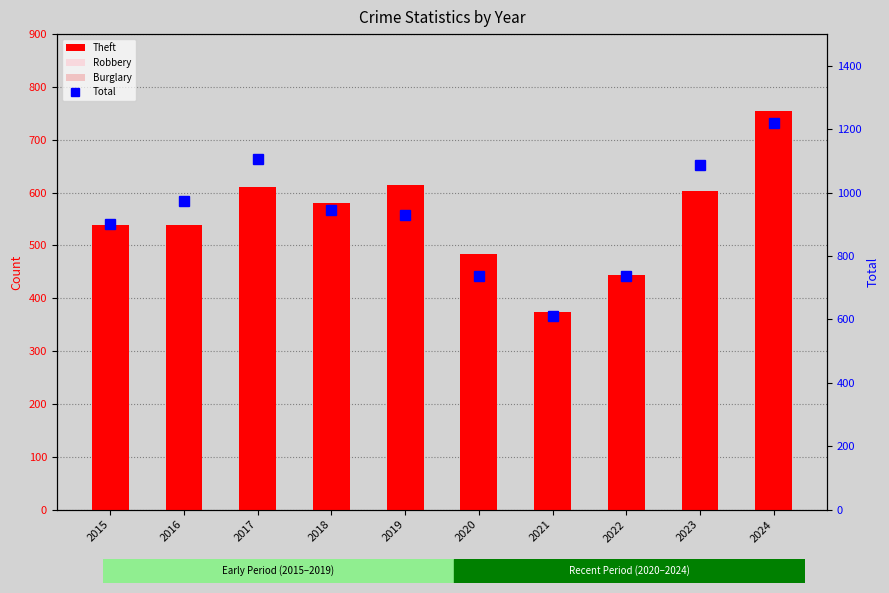

The Total series shows 611 at 2021. True or false?

True